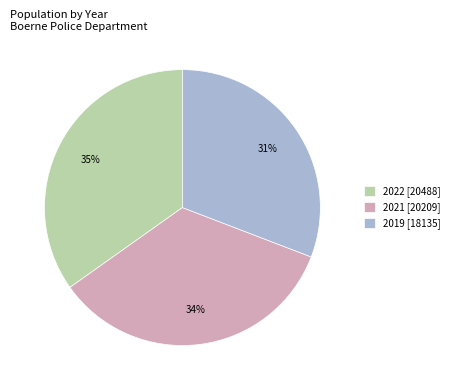

To the nearest percent, what portion does 2021 represent?

34%